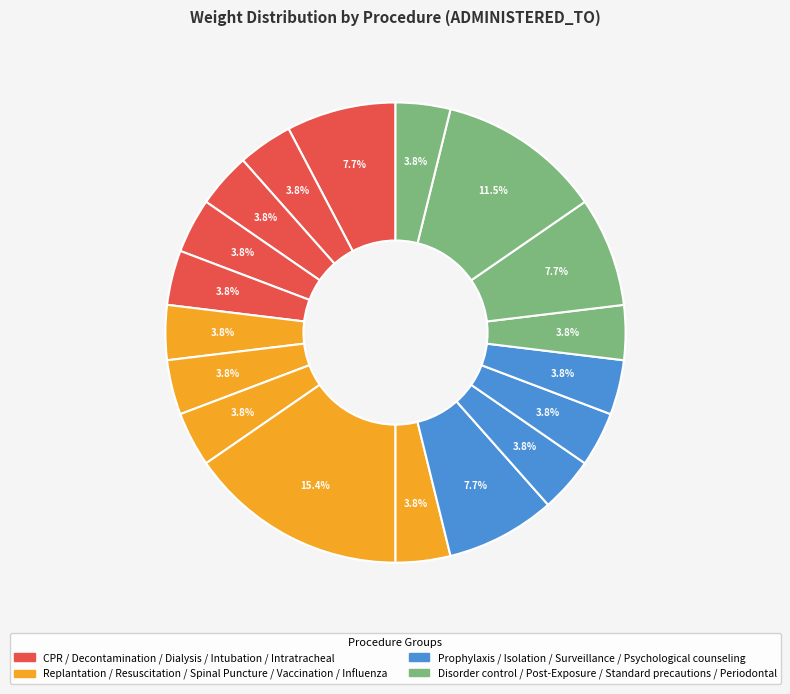

How many slices are in this pie chart?

18